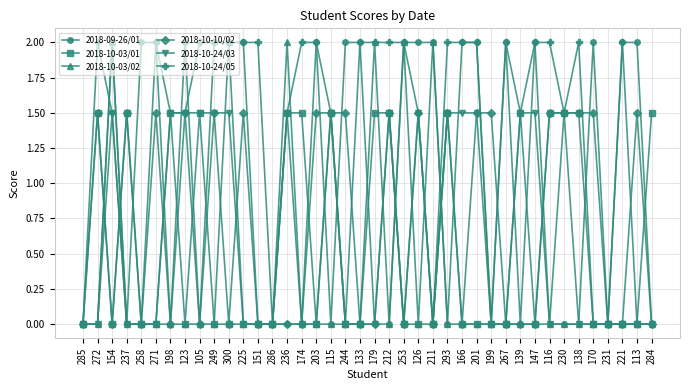

Count the number of data series in this chart.

6